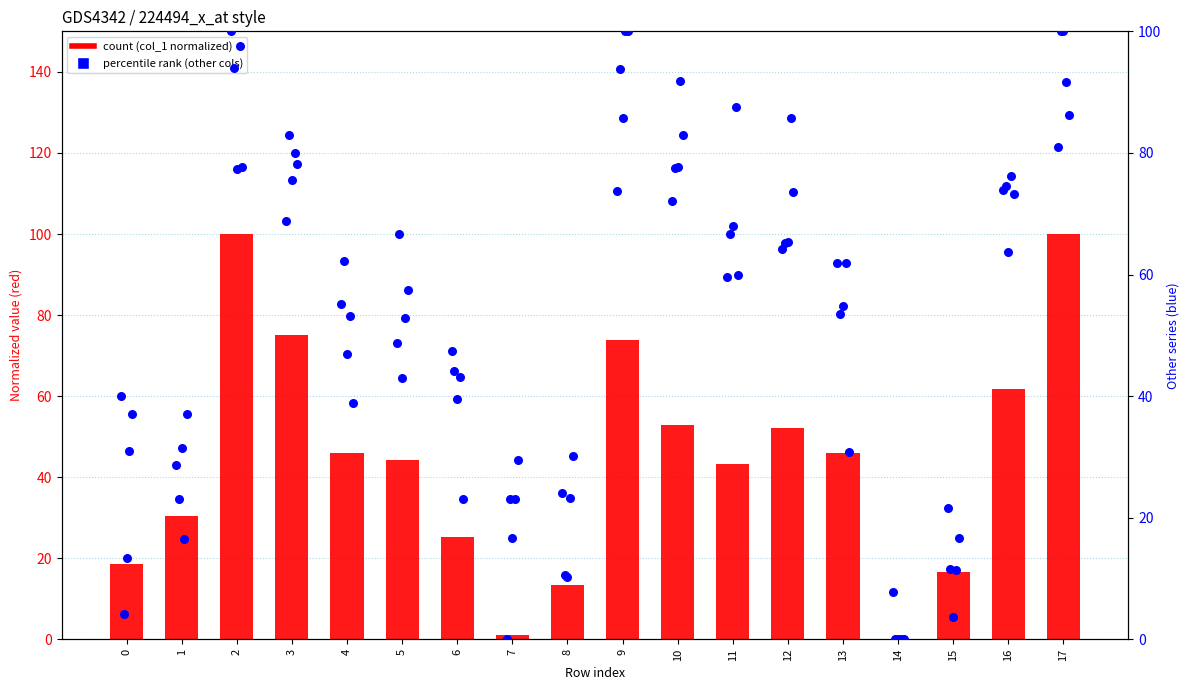

Which series has the widest spread of Y values?

col_1 (normalized)